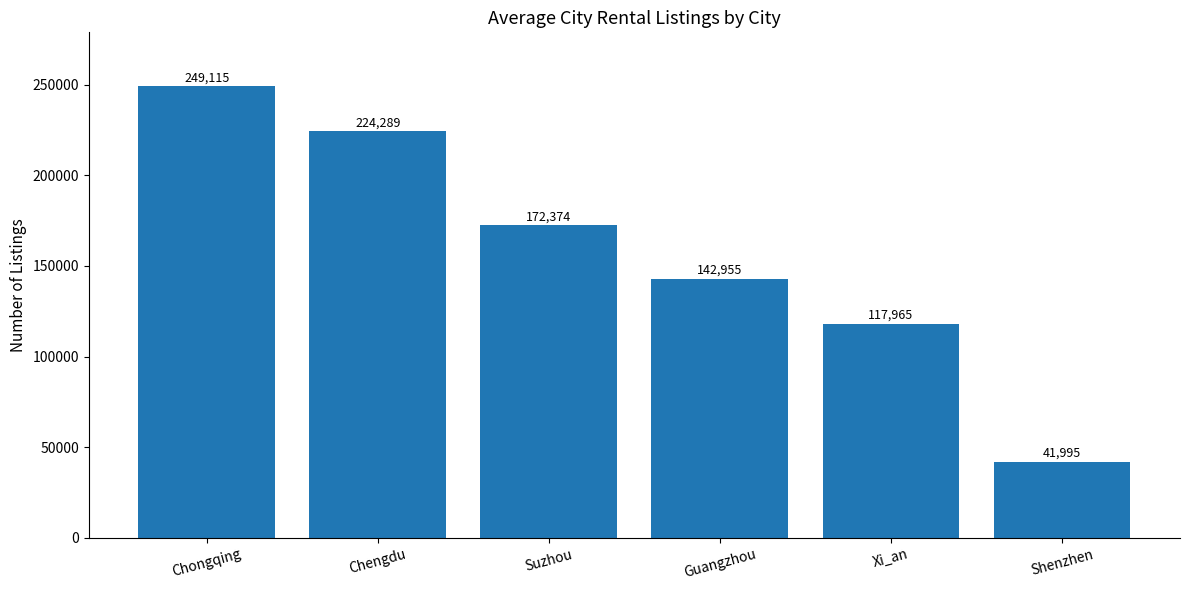

Count the number of data series in this chart.

1